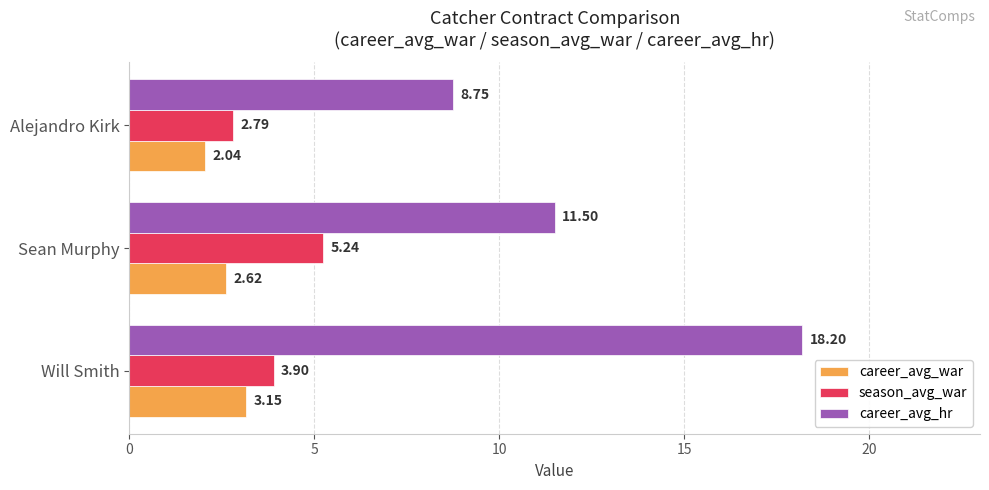

Which series has the widest spread of values?

career_avg_hr